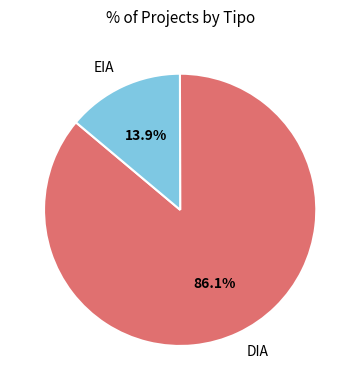

Combined, do EIA and DIA account for over 50%?

Yes